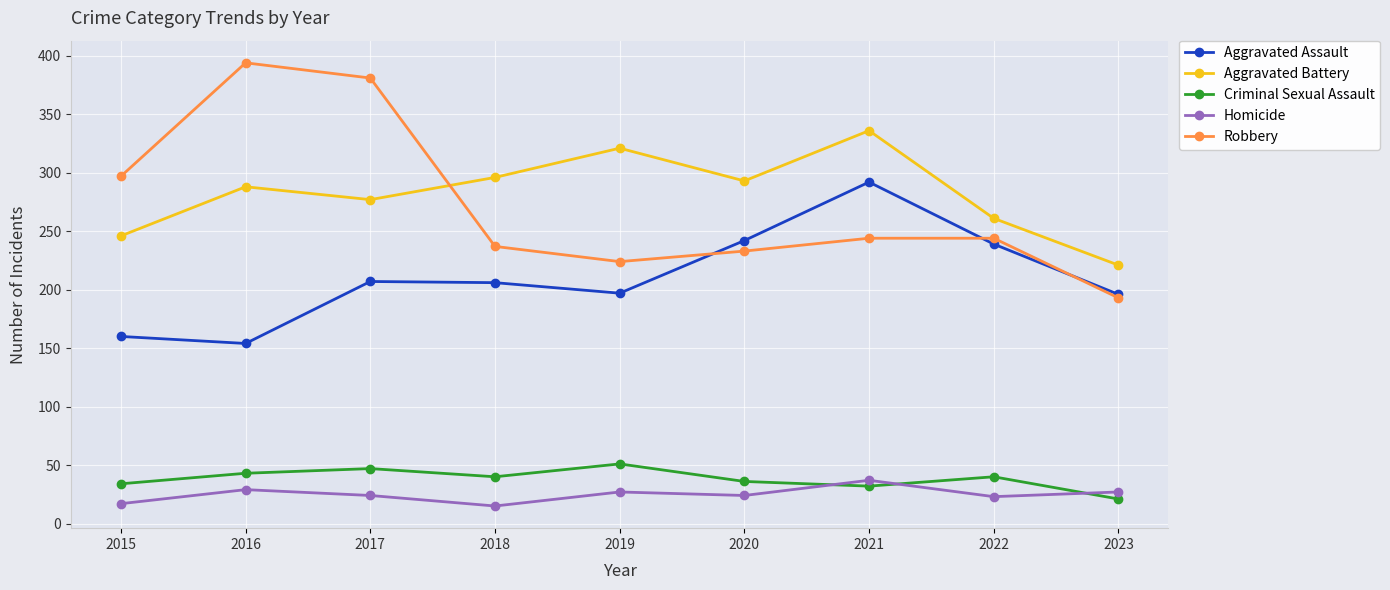

What is the spread (max minus min) of values at 2019?

294